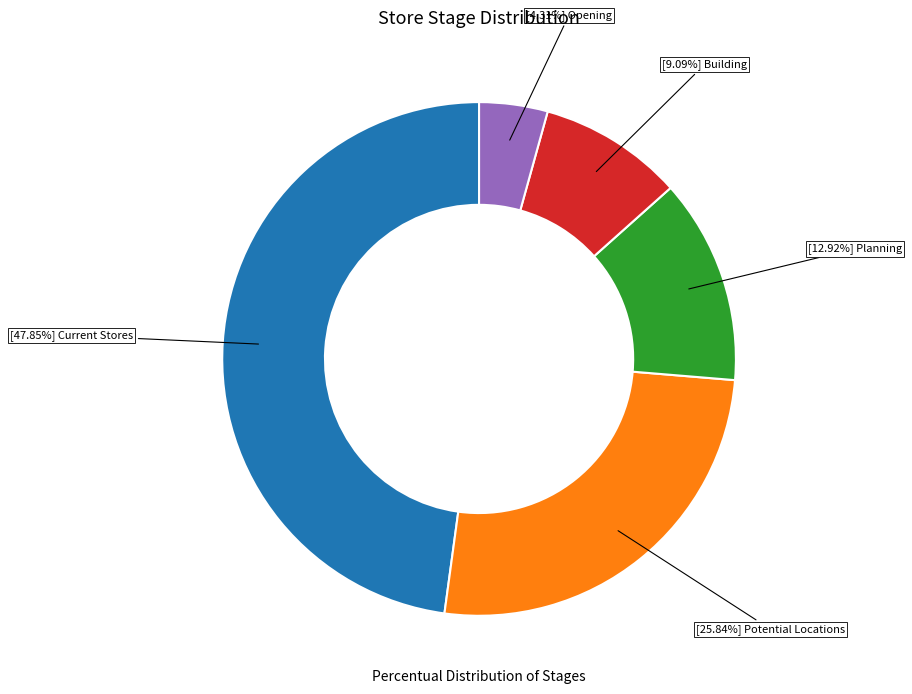

Is there any slice that represents more than half of the pie?

No